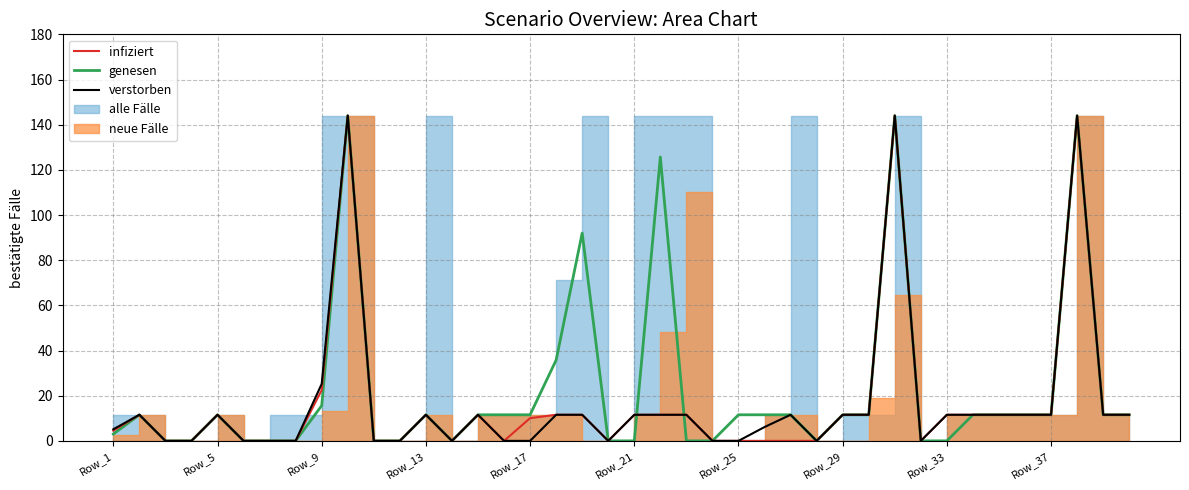

What is the total value across all series at 30?

432.0